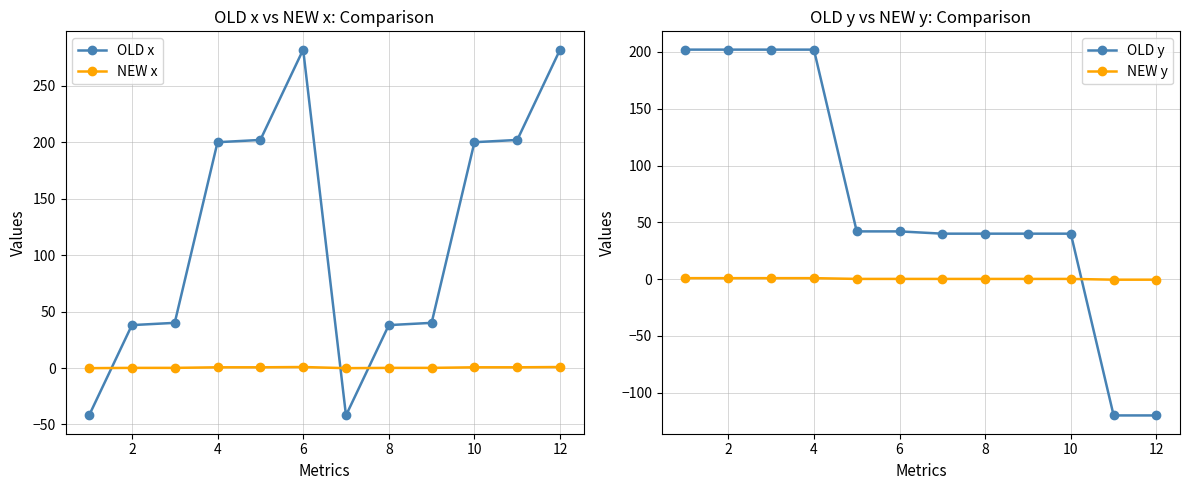

At how many categories does at least one series exceed -108?

12